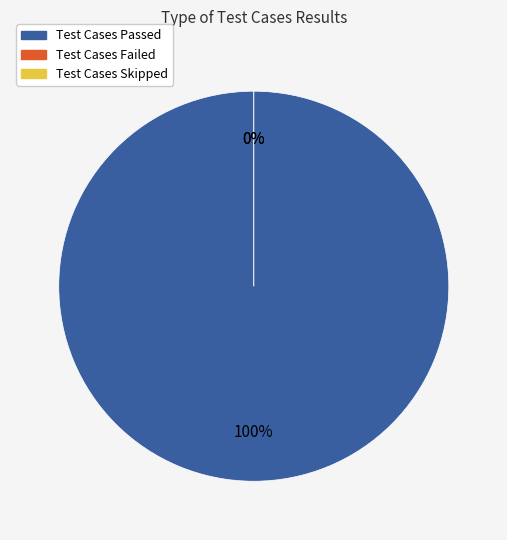

Which has a higher value, Test Cases Skipped or Test Cases Passed?

Test Cases Passed